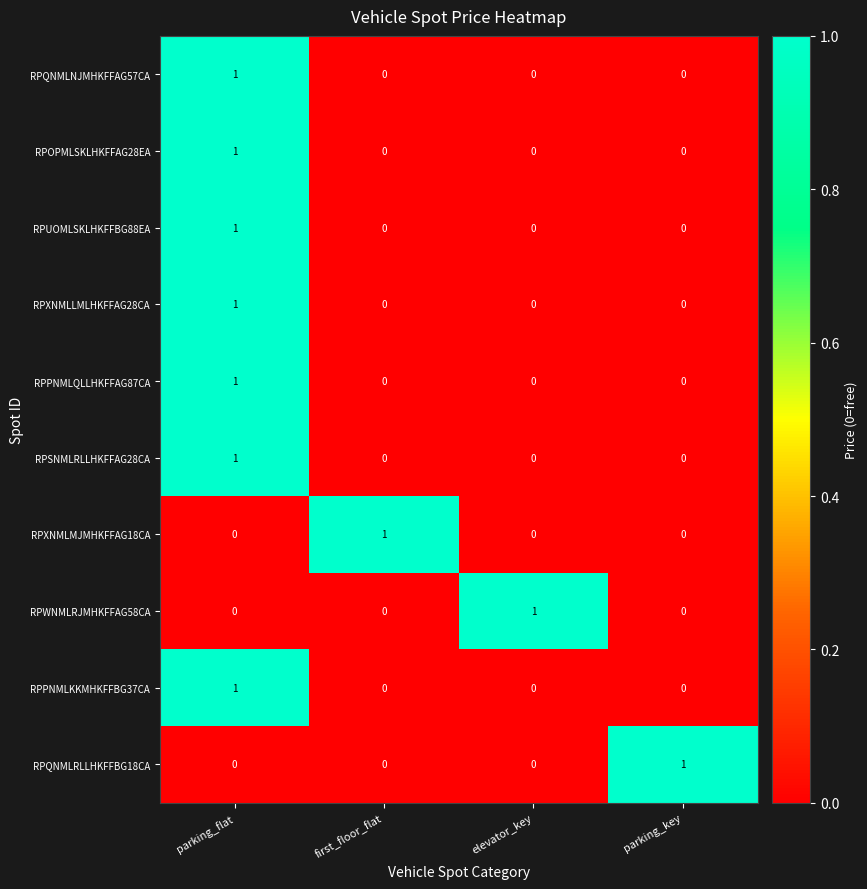

At which category is the sum across all series the highest?

parking_flat